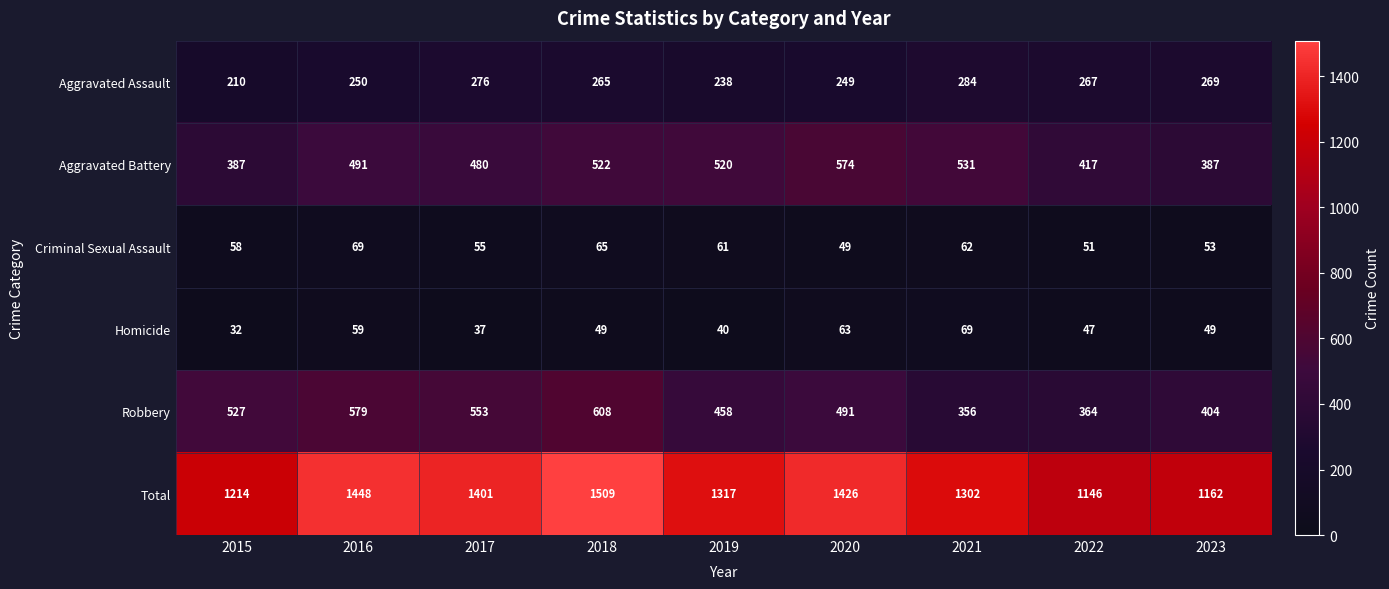

Count the number of categories in the chart.

9